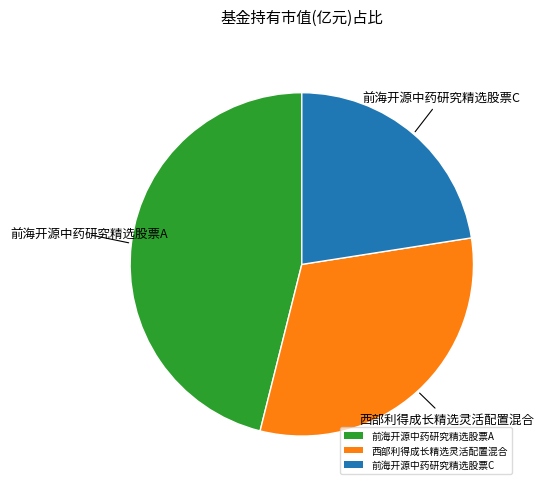

Do 前海开源中药研究精选股票A and 西部利得成长精选灵活配置混合 together represent more than half of the pie?

Yes